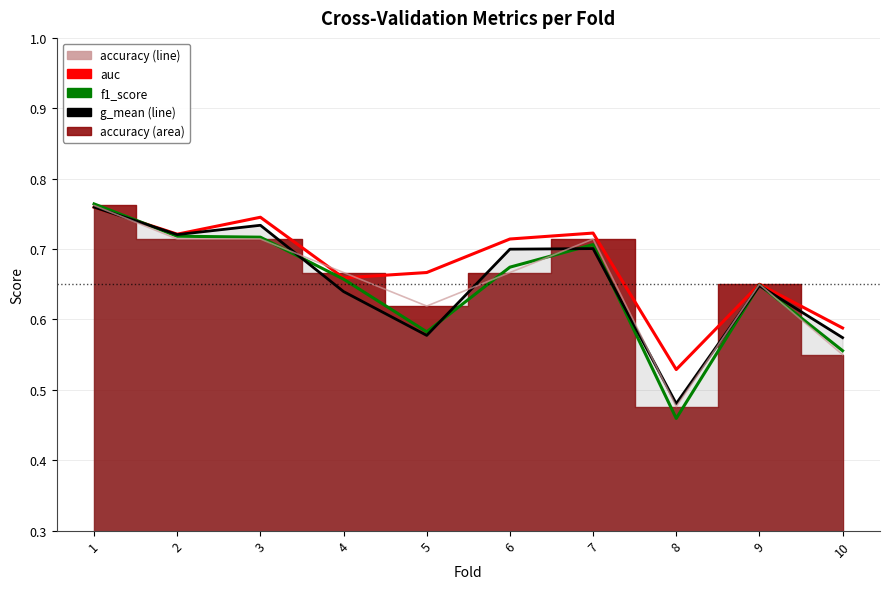

Is it true that accuracy (line) equals 0.2 at 3?

False